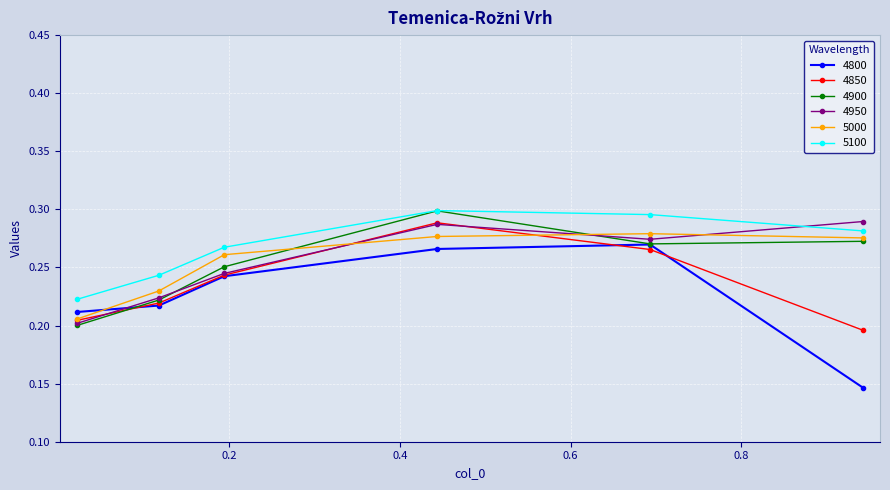

At how many categories does at least one series exceed 0?

6